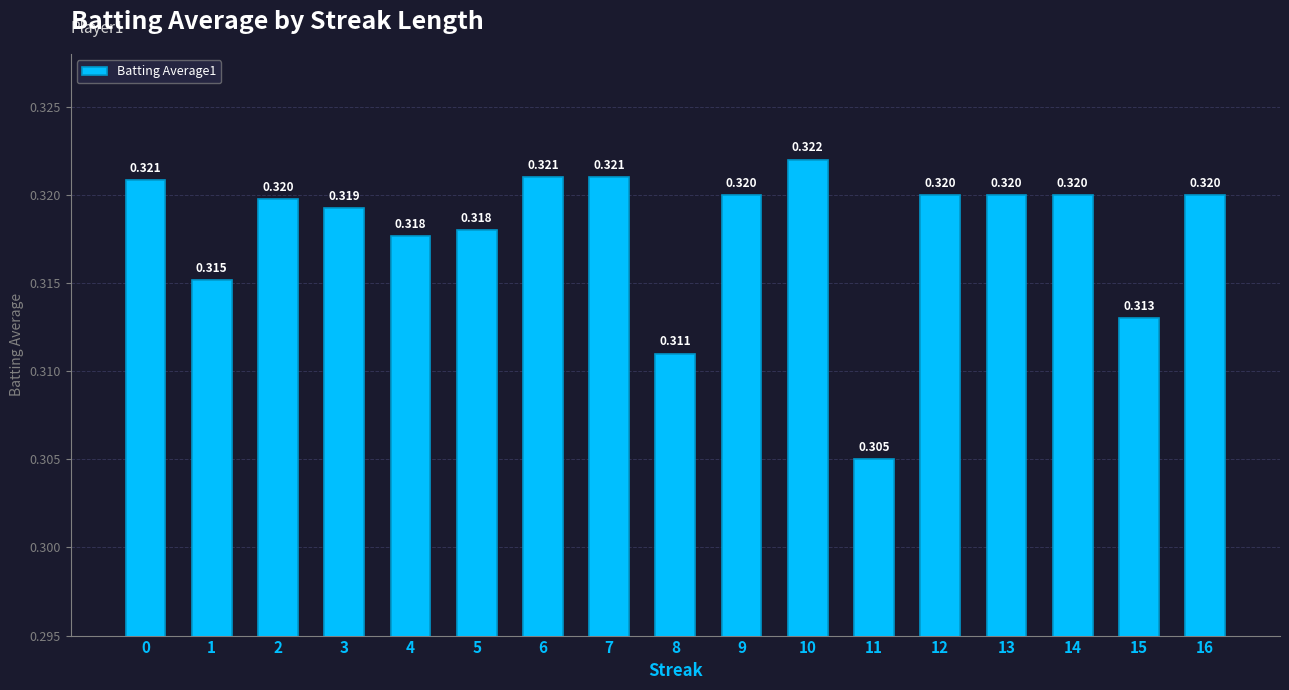

Reading left to right, what are all the values shown in this chart?

0.3	0.3	0.3	0.3	0.3	0.3	0.3	0.3	0.3	0.3	0.3	0.3	0.3	0.3	0.3	0.3	0.3